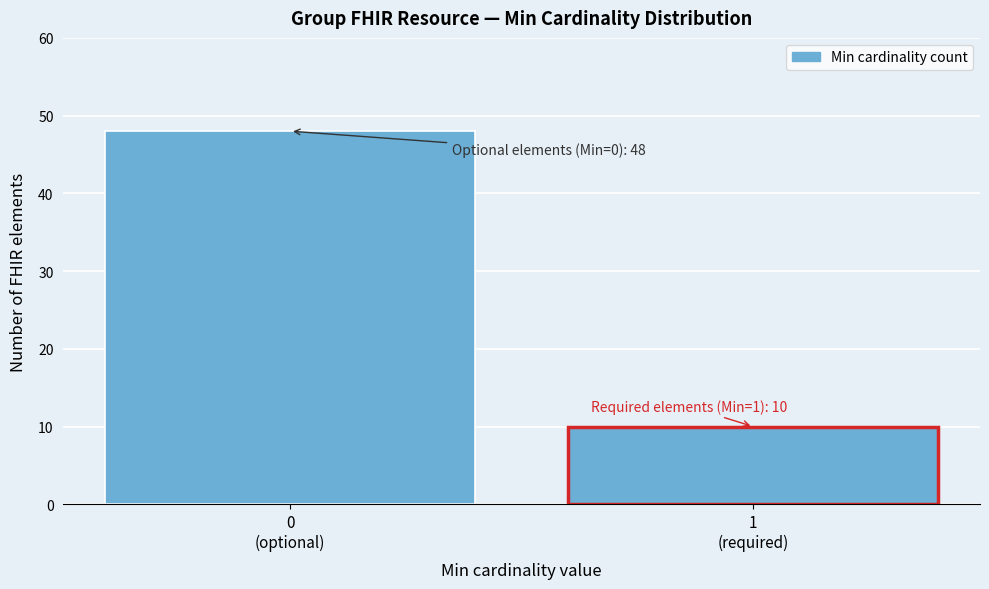

Reading left to right, list all the values displayed in this chart.

48	10